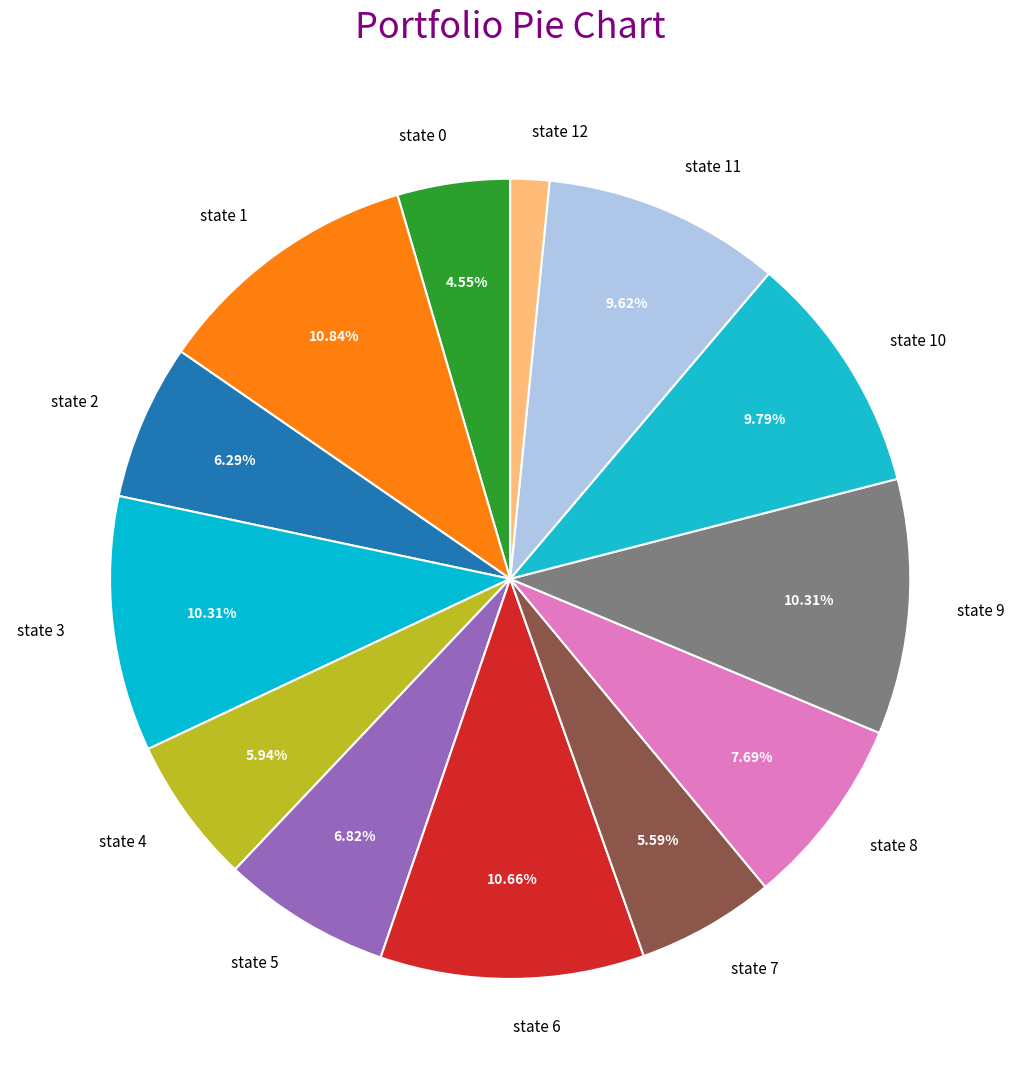

Approximately how many times larger is the value at state 2 compared to state 12?

4.0